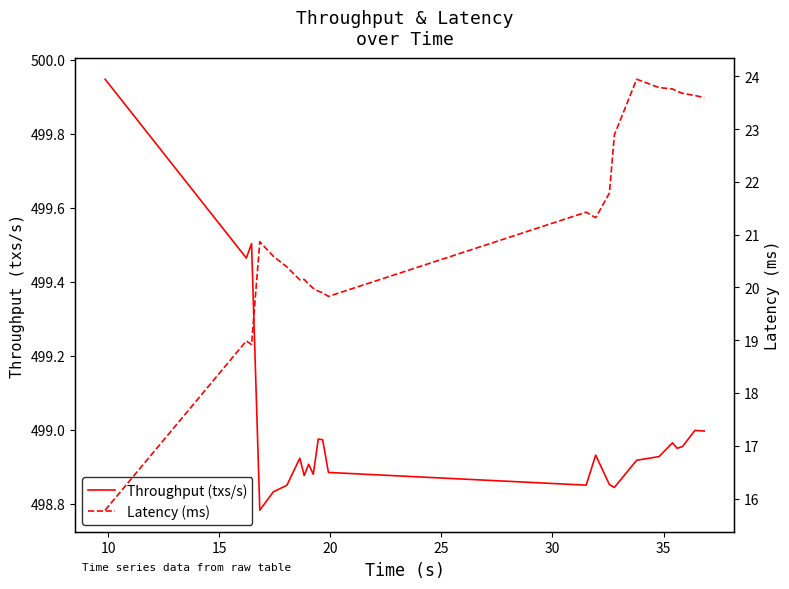

True or false: Throughput (txs/s) has a value of 882.3 at 18.

False